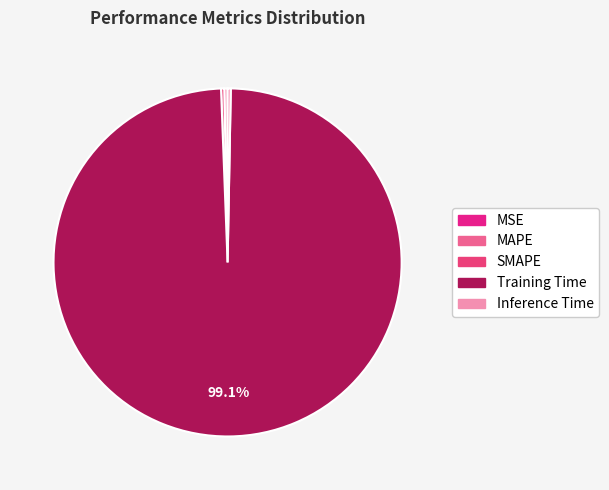

What is the smallest slice in the pie chart?

MSE